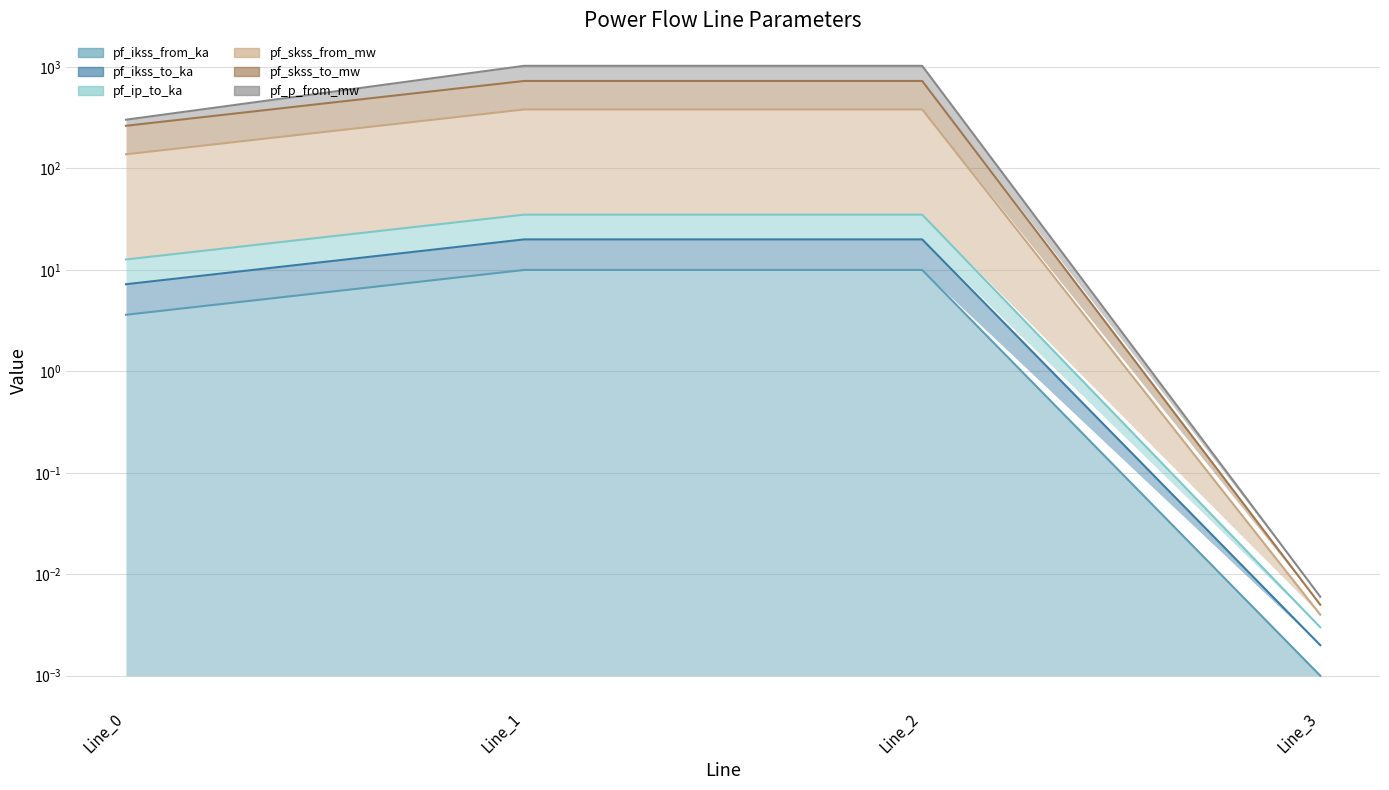

What is the difference between the maximum and minimum values in the pf_p_from_mw series?

1021.7